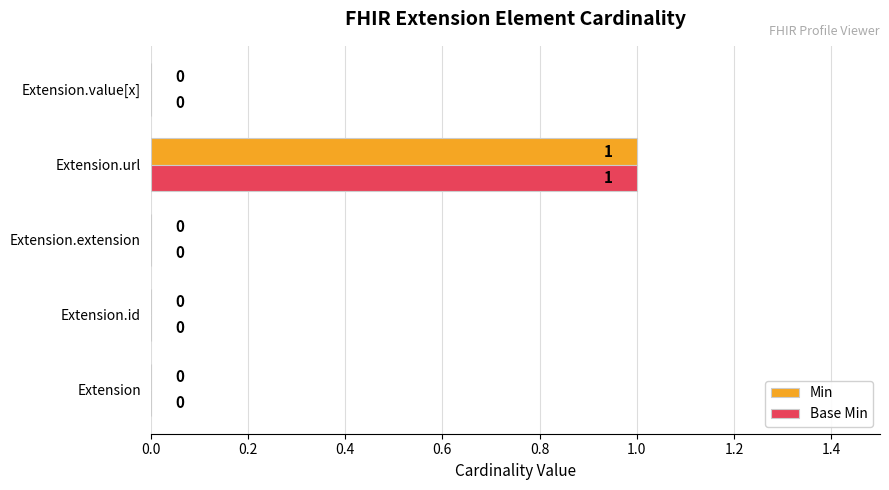

Which label corresponds to the largest value in the chart?

Extension.url